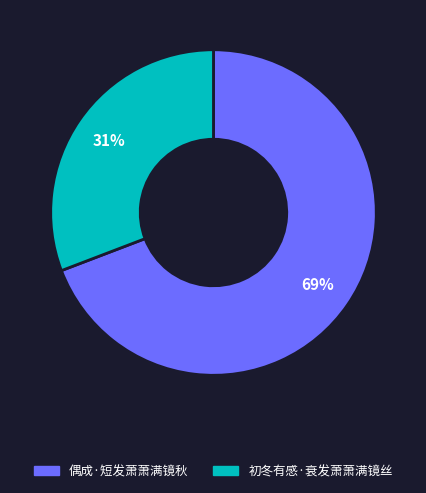

The 初冬有感·衰发萧萧满镜丝 slice represents 31% of the pie. True or false?

True